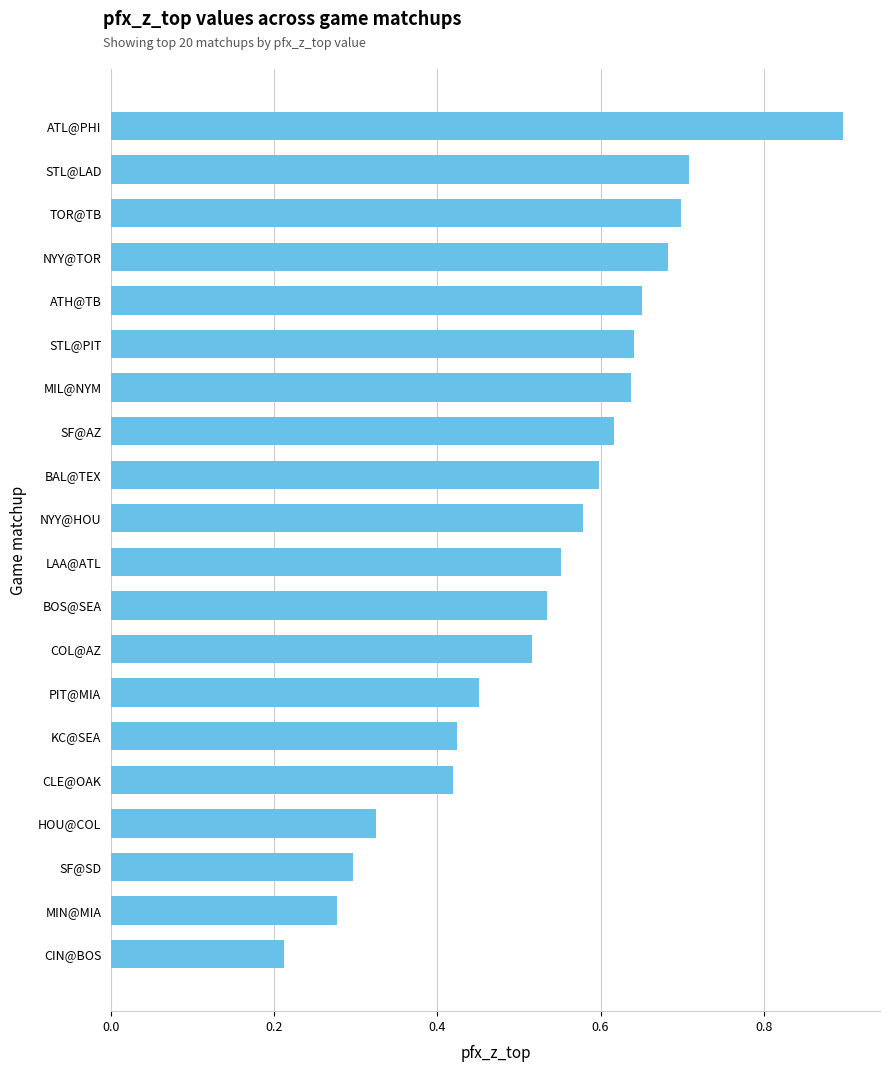

Where is the data nearest to the value 0?

CIN@BOS